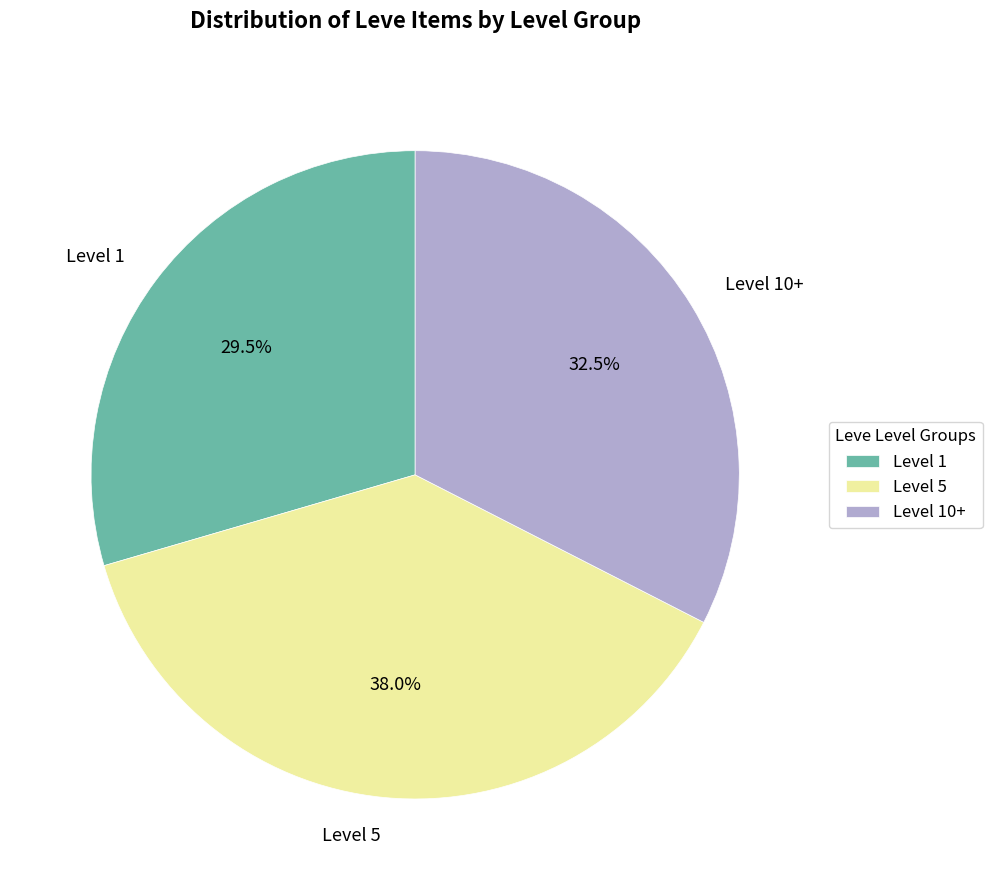

Count the number of slices in the pie.

3